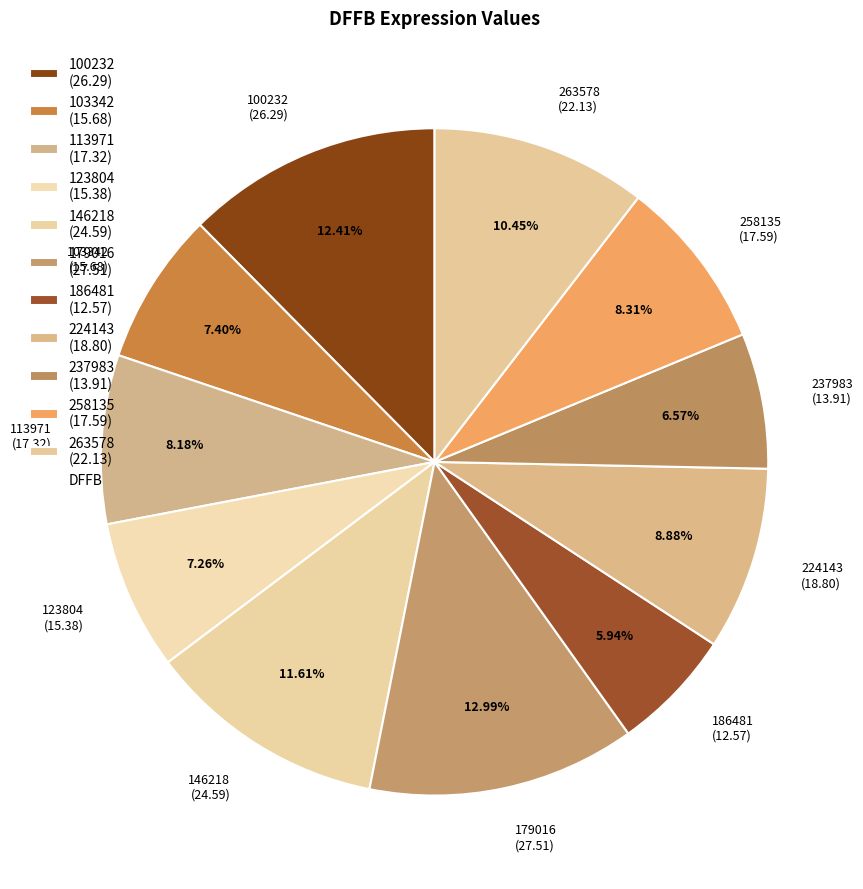

Is there any slice that represents more than half of the pie?

No